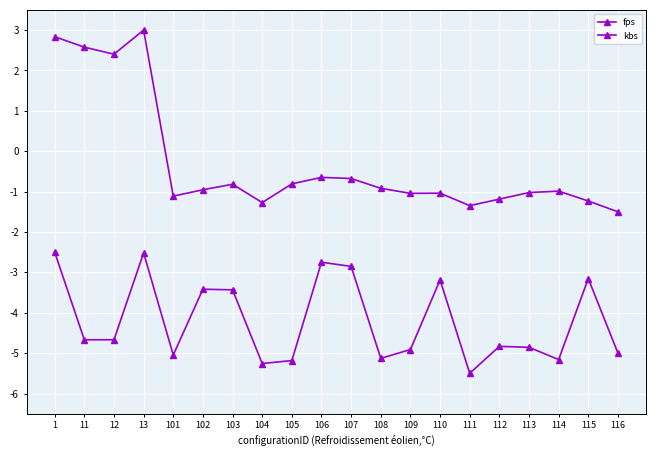

How many data points does each series have?

20